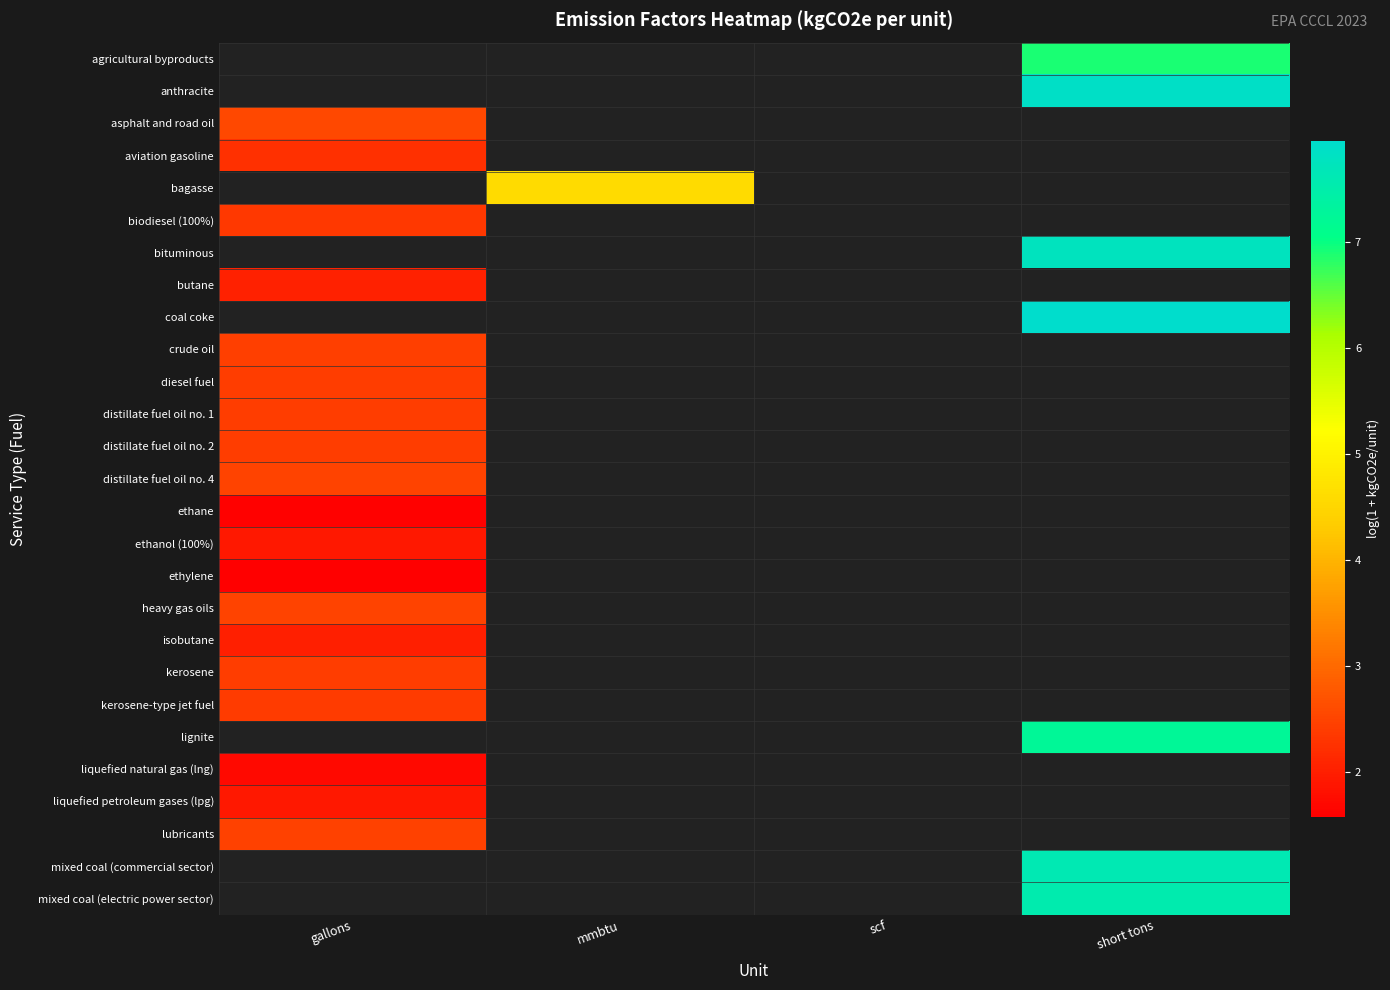

Count the number of categories in the chart.

4